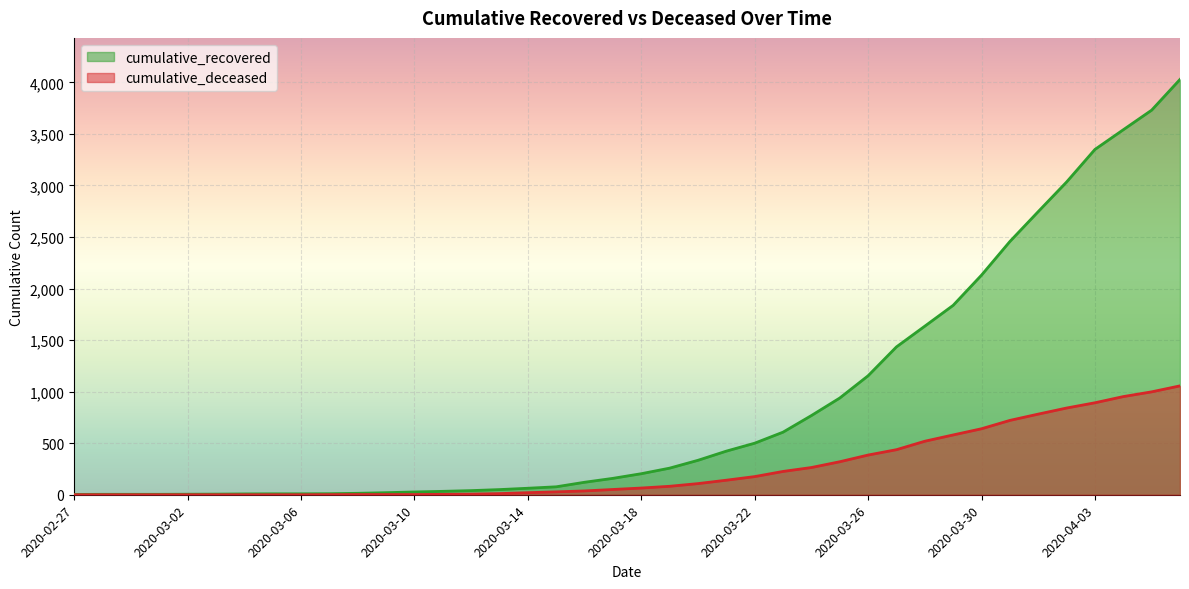

At which label is cumulative_deceased closest to 528?

2020-03-28